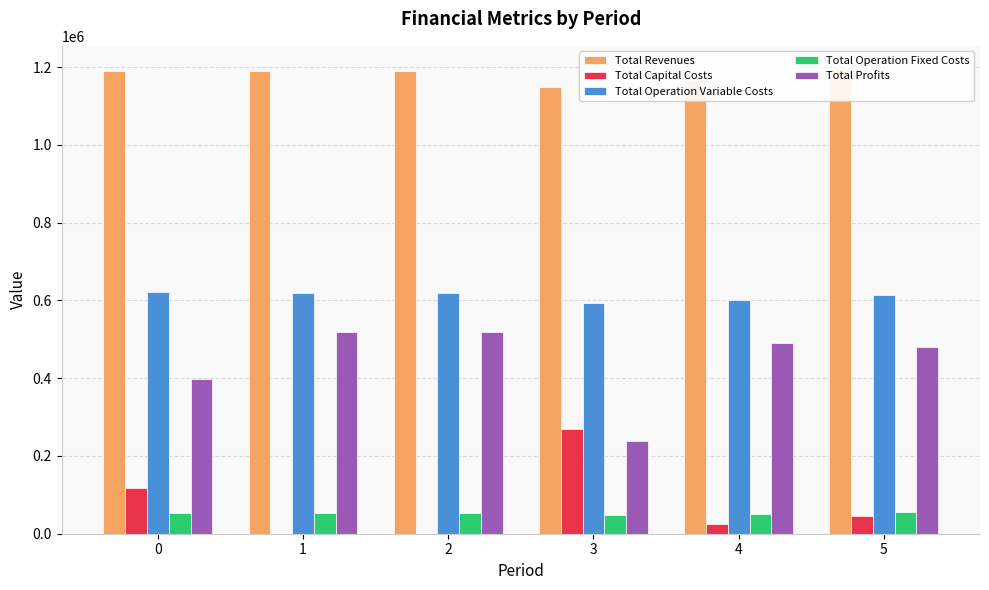

What are all the series names shown in the legend?

Total Revenues, Total Capital Costs, Total Operation Variable Costs, Total Operation Fixed Costs, Total Profits